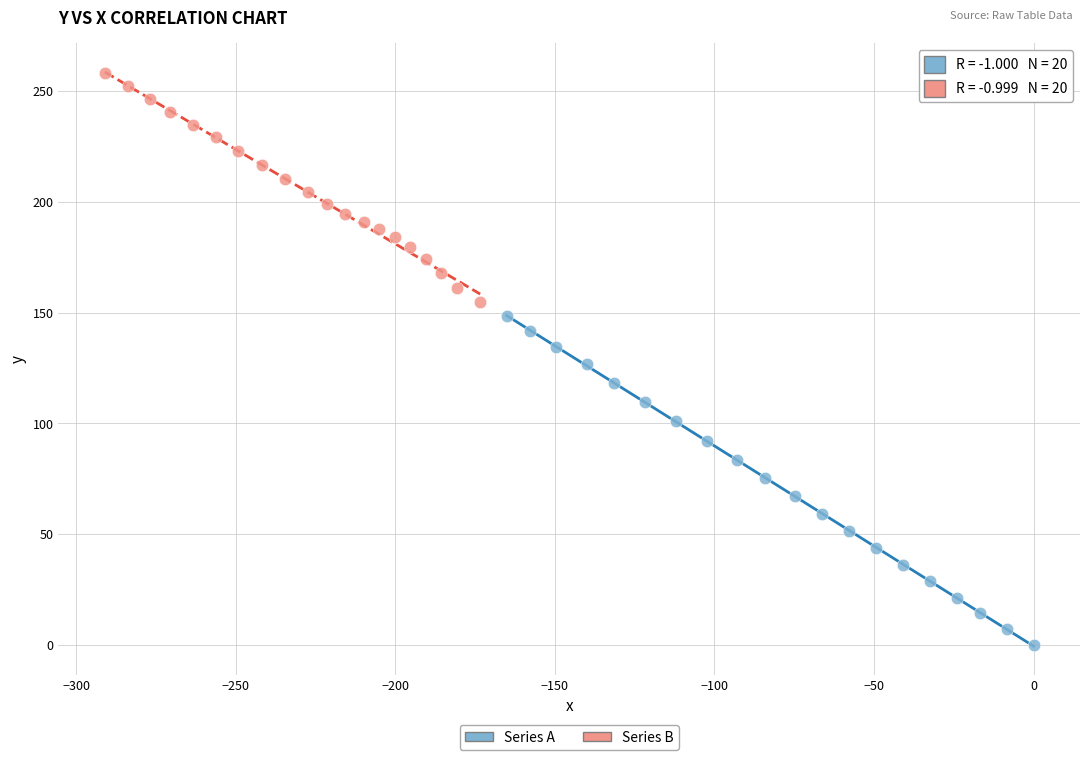

Which series contains the highest Y value?

Series B